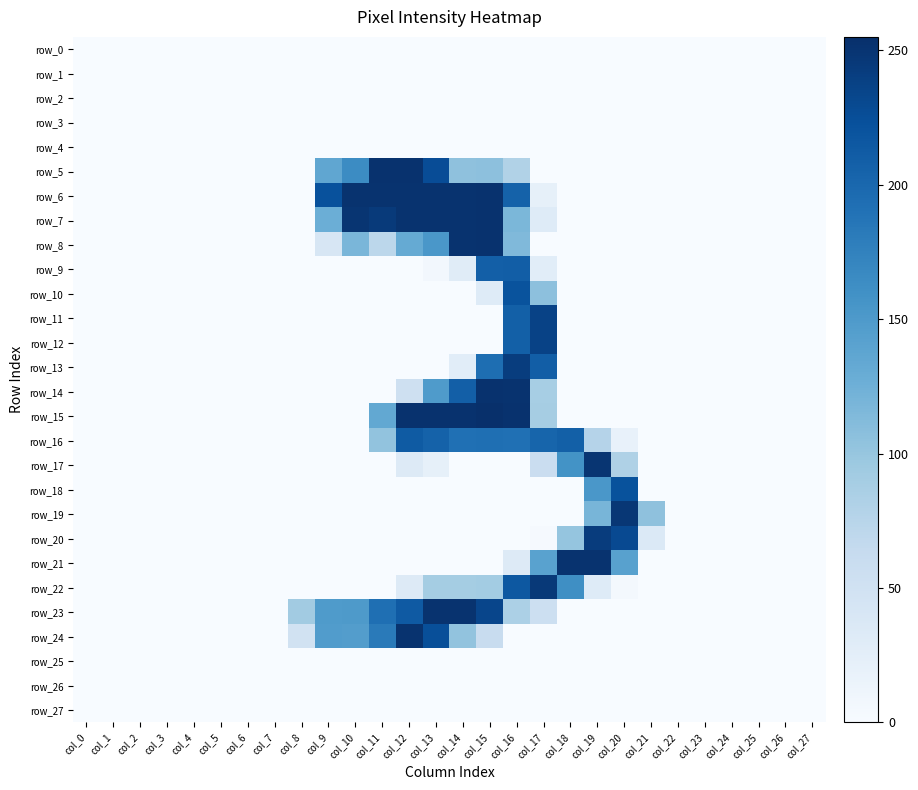

What is the difference between the maximum and second lowest values in the row_24 series?

252